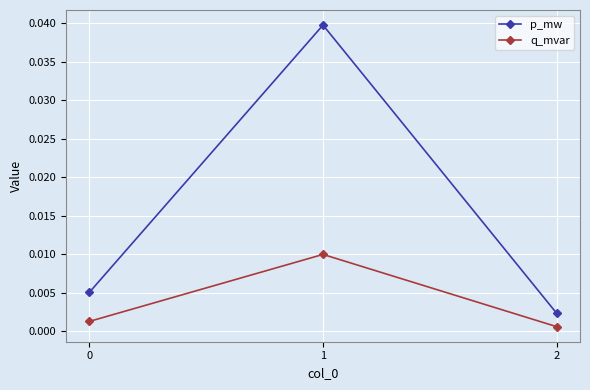

Between 0 and 1, which series saw the biggest shift?

p_mw